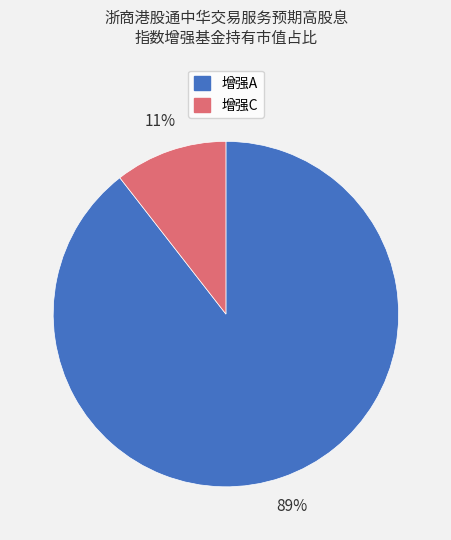

Does any single category account for the majority?

Yes